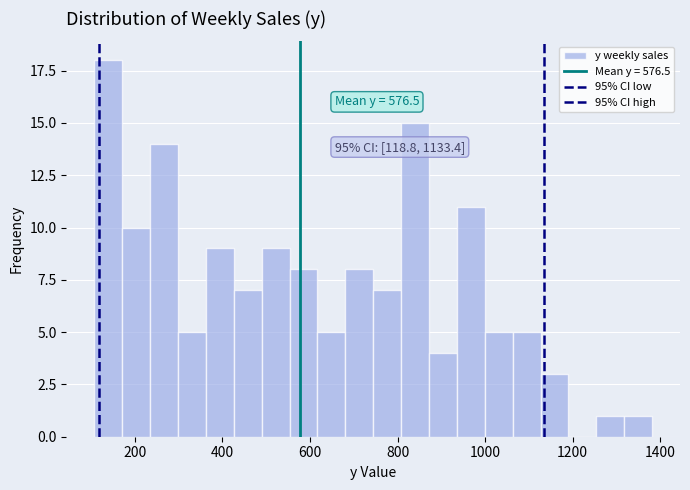

Around what value on the x-axis is the tallest bar? Give the approximate position of its centre, as read against the axis.

140